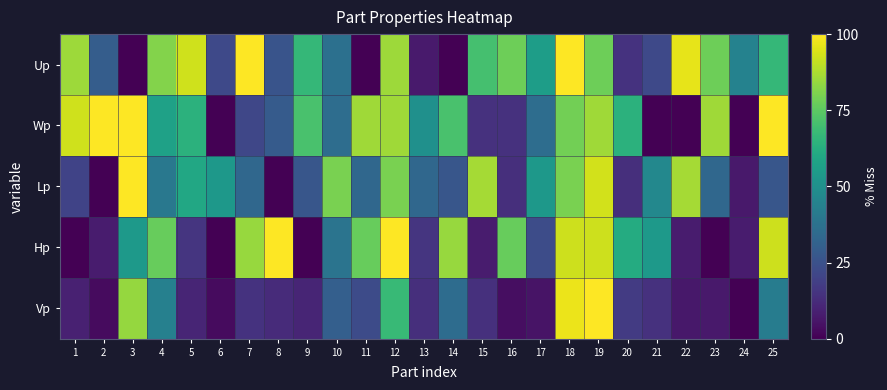

Which series has the largest range (max minus min)?

Up